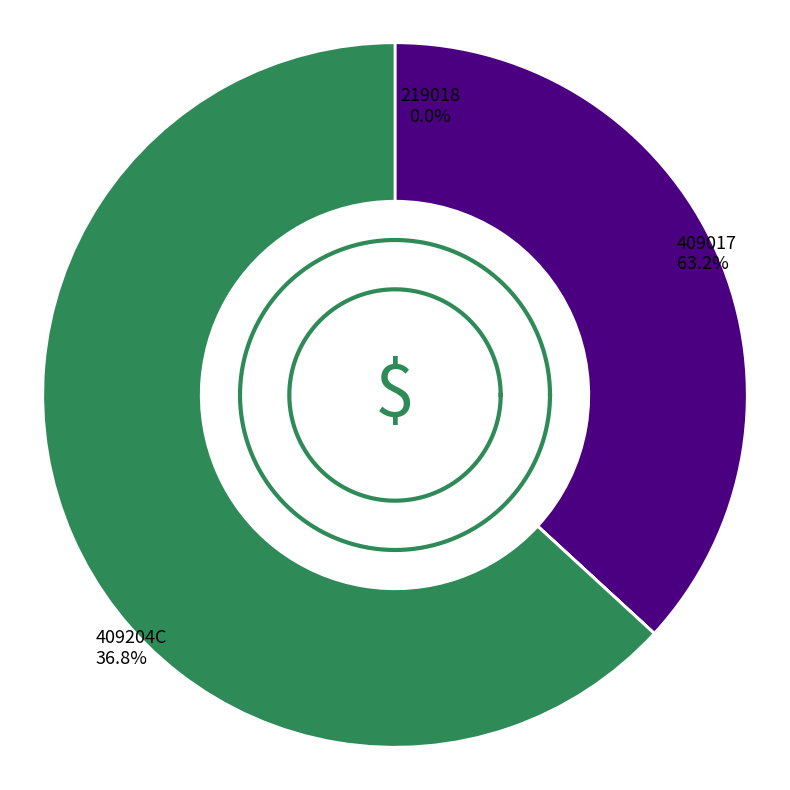

To the nearest percent, what is the combined percentage of 409017 and 409204C?

100%